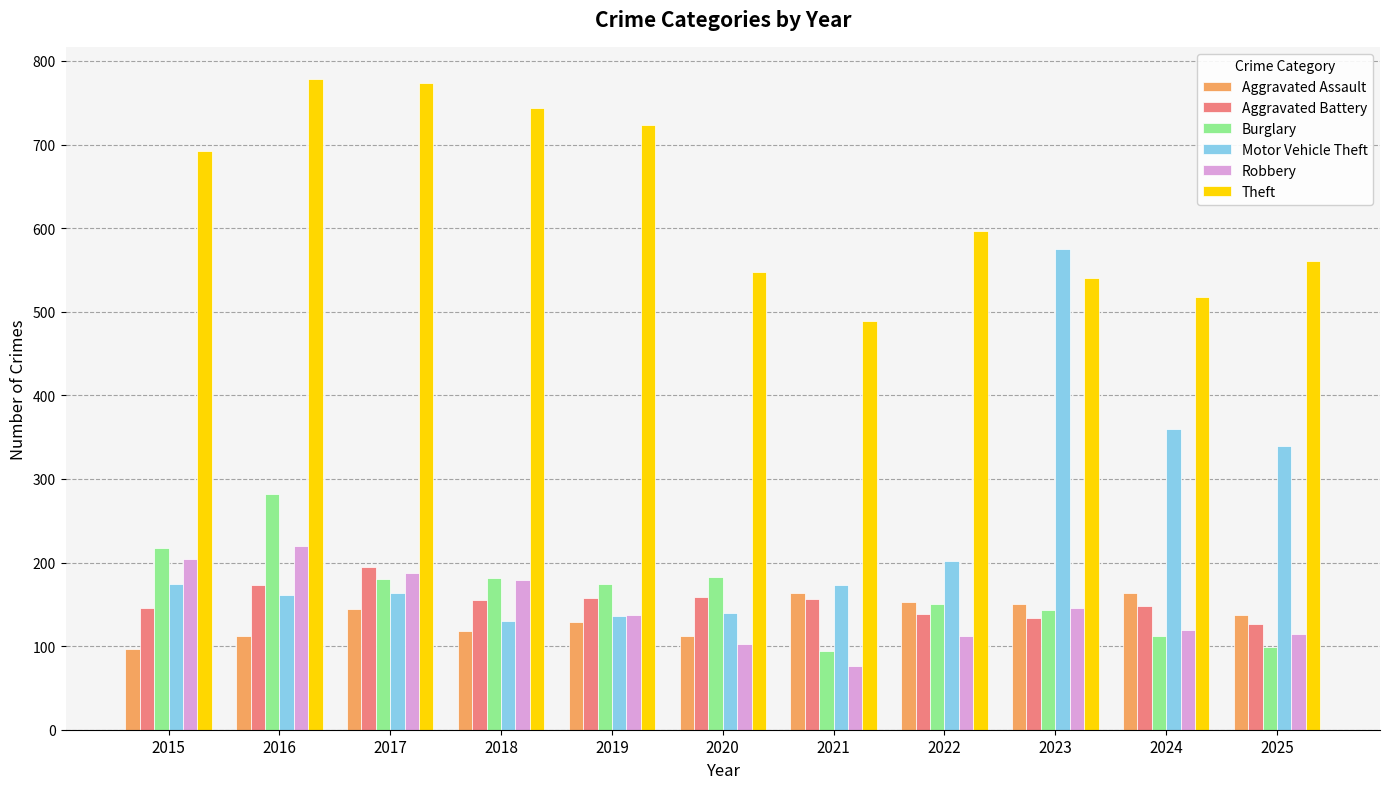

What is the value of the Robbery bar at the 5th from the left?

137